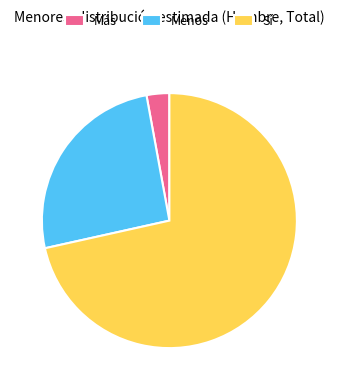

Which slice is the largest?

Sí